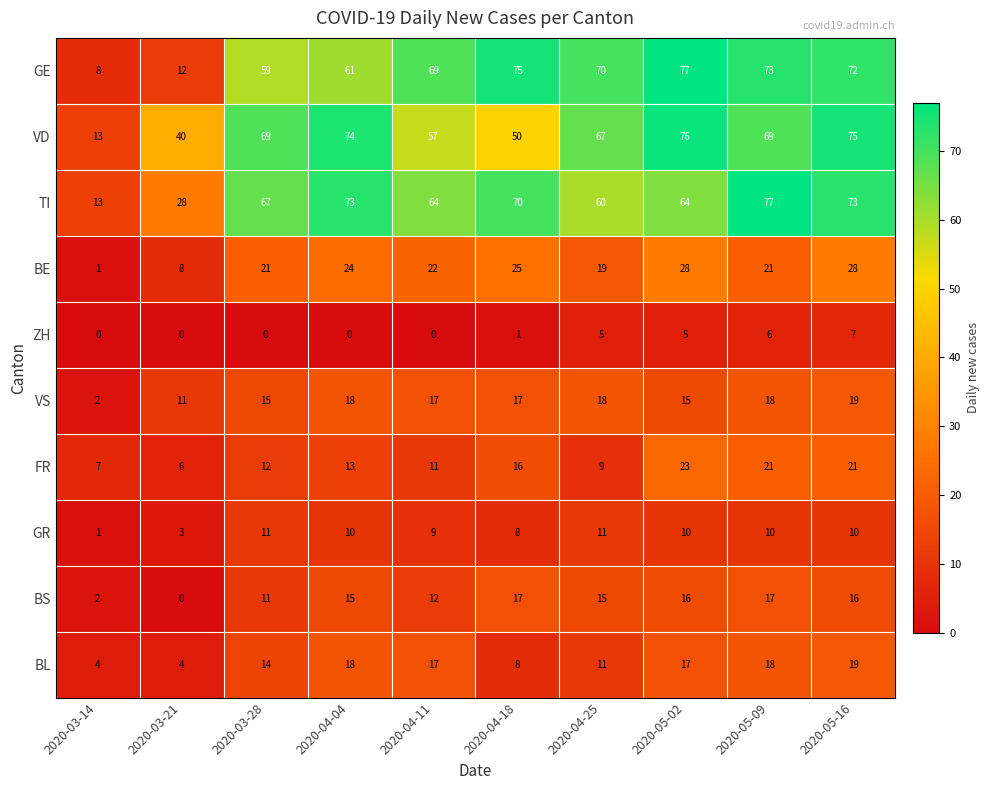

What is the difference between the BE values at 2020-03-28 and 2020-03-21?

13